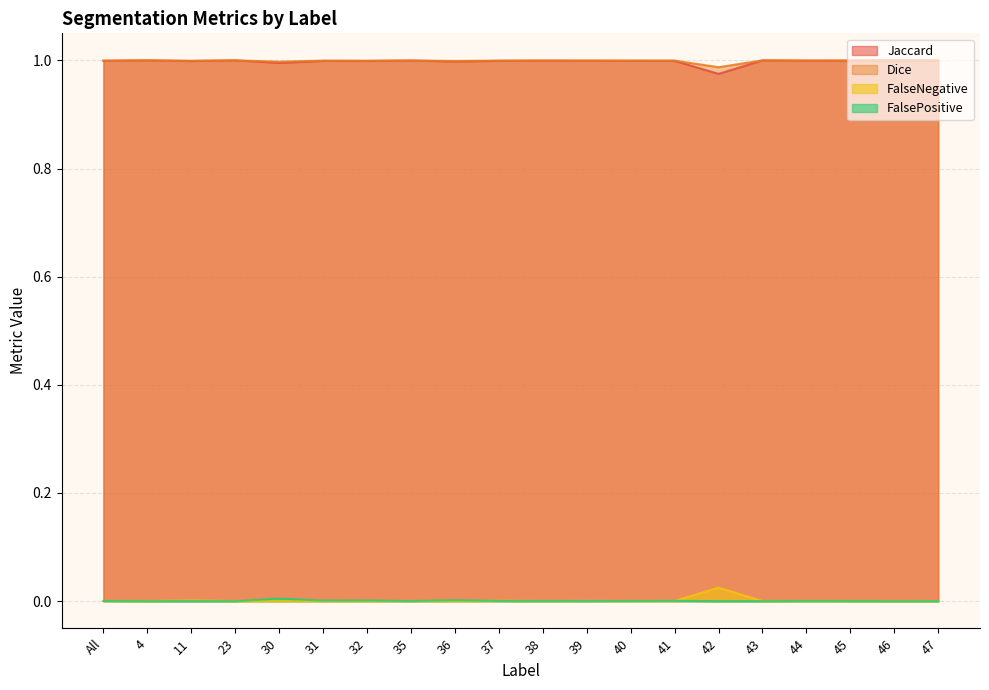

At which category does FalsePositive reach its first local valley?

31